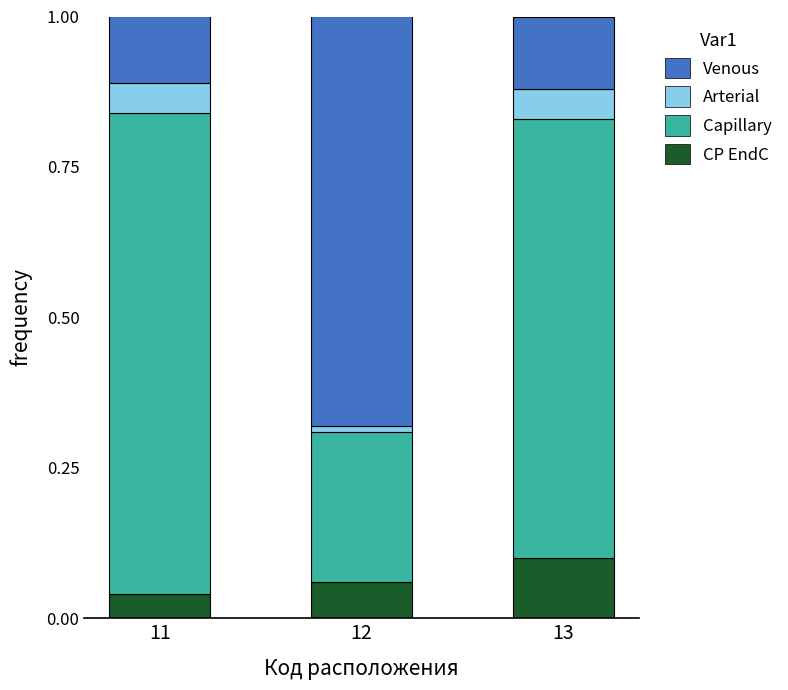

Does the chart contain stacked bars?

Yes